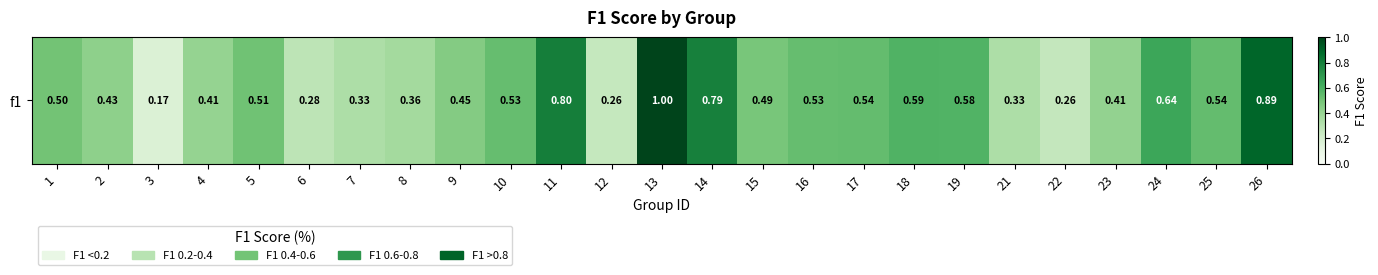

The chart shows a value of 1.5 at 26. True or false?

False